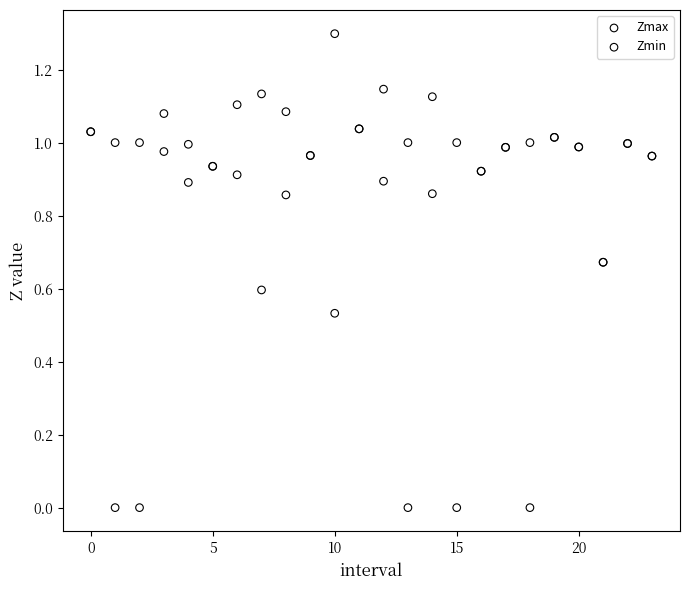

Which series has the largest Y range (max minus min)?

Zmin